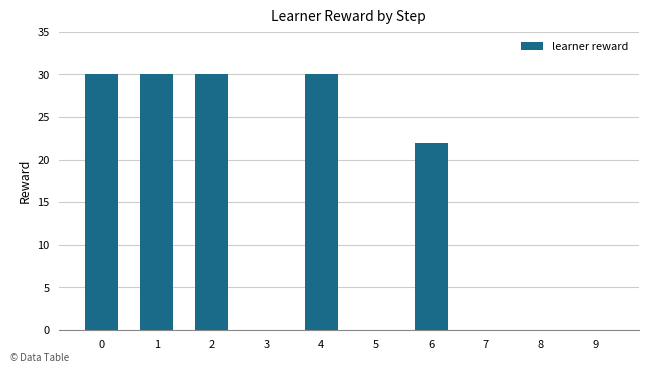

True or false: the data shows -16 at 3.

False